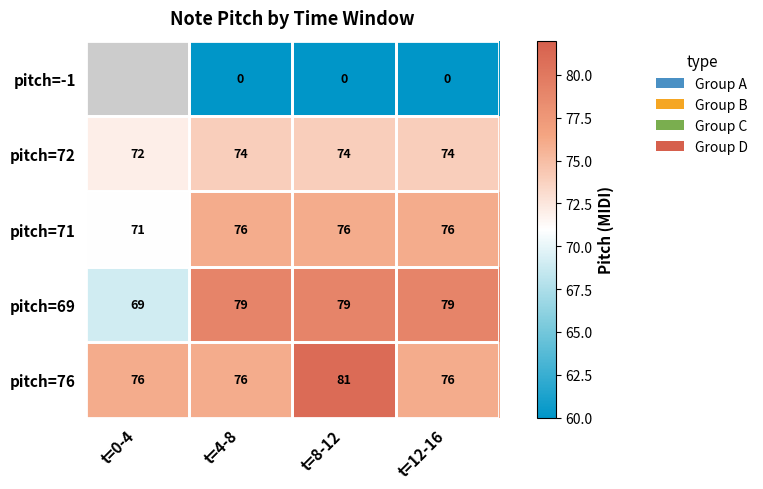

Is it true that pitch=71 equals 16.9 at t=0-4?

False